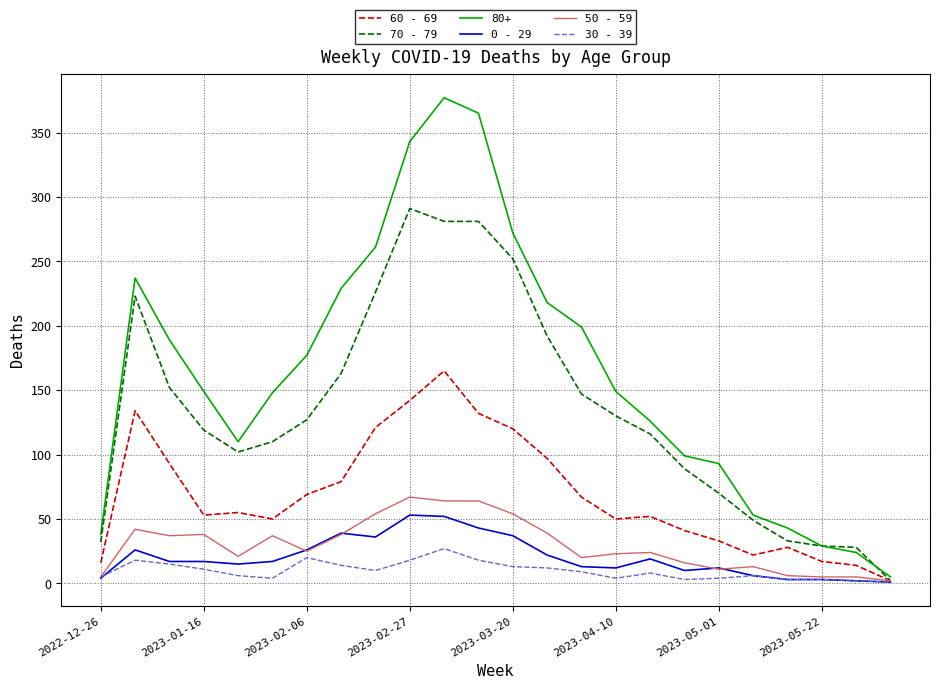

What is the greatest value displayed?

377